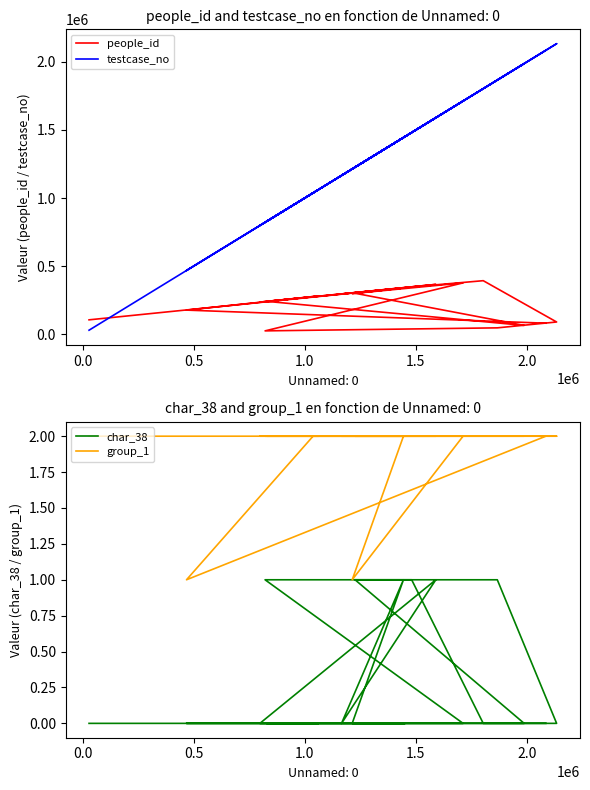

How many lines are shown in the chart?

4